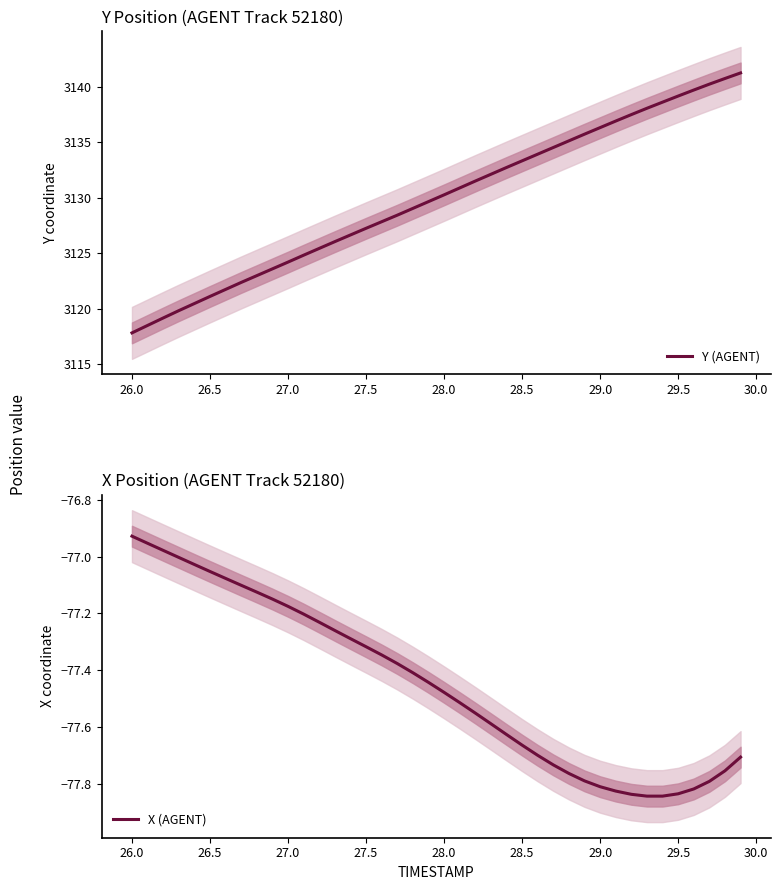

Reading left to right, transcribe all the data shown in this chart.

Y (AGENT): 3117.8	3118.5	3119.2	3119.8	3120.5	3121.1	3121.8	3122.4	3123.0	3123.6	3124.2	3124.8	3125.4	3126.1	3126.7	3127.2	3127.8	3128.4	3129.0	3129.7	3130.3	3130.9	3131.5	3132.1	3132.7	3133.3	3133.9	3134.5	3135.1	3135.7	3136.3	3136.9	3137.5	3138.1	3138.6	3139.2	3139.7	3140.2	3140.7	3141.2
X (AGENT): -76.9	-77.0	-77.0	-77.0	-77.0	-77.1	-77.1	-77.1	-77.1	-77.1	-77.2	-77.2	-77.2	-77.3	-77.3	-77.3	-77.3	-77.4	-77.4	-77.4	-77.5	-77.5	-77.5	-77.6	-77.6	-77.7	-77.7	-77.7	-77.8	-77.8	-77.8	-77.8	-77.8	-77.8	-77.8	-77.8	-77.8	-77.8	-77.8	-77.7